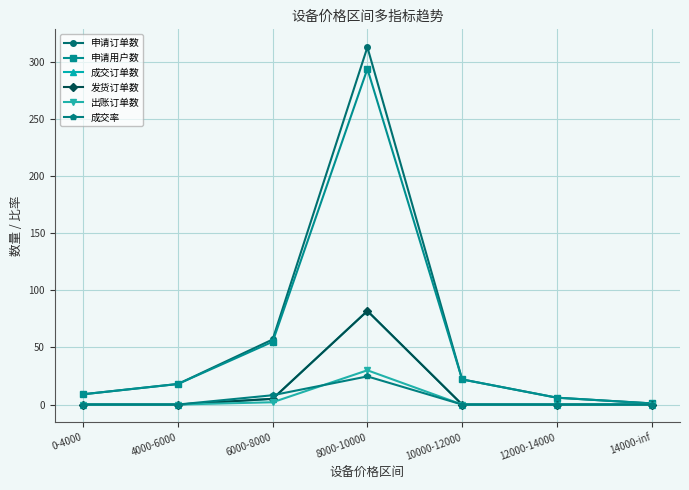

True or false: 出账订单数 and 成交订单数 intersect in this chart.

False